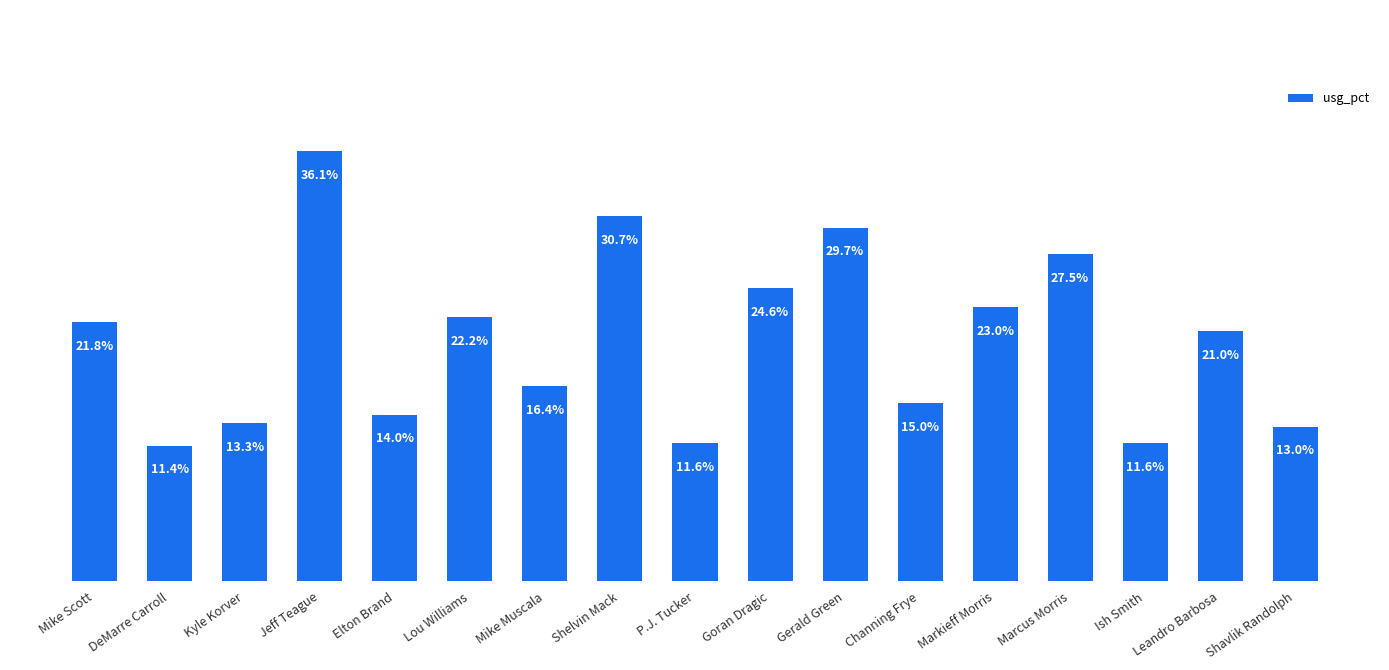

Which category has the highest value across all series?

Jeff Teague